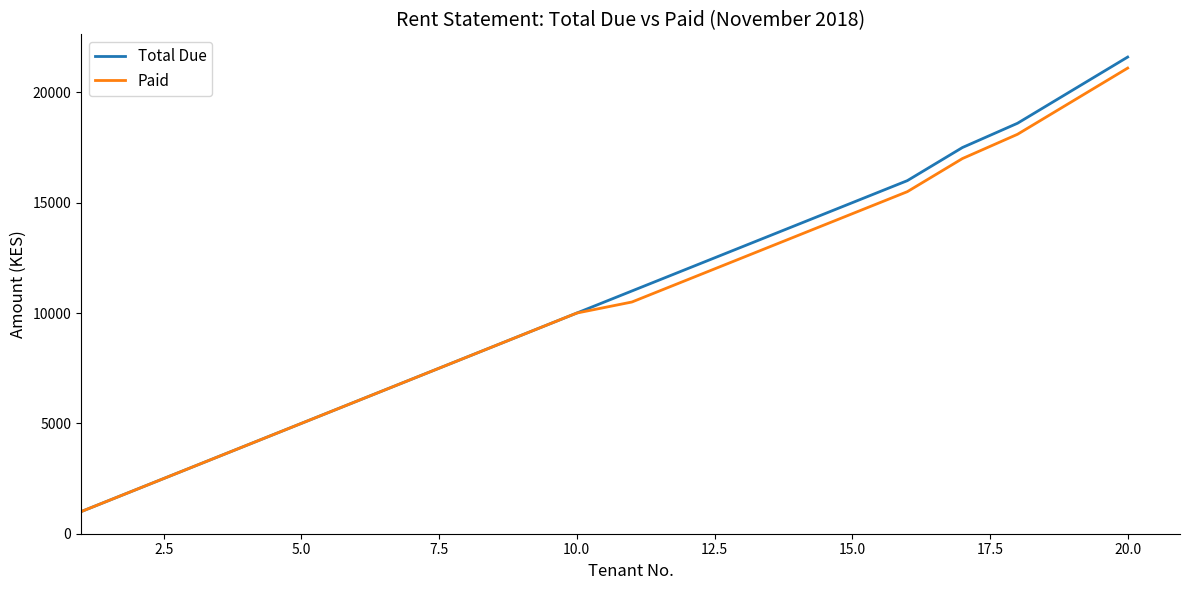

What is the minimum value shown in the chart?

1000